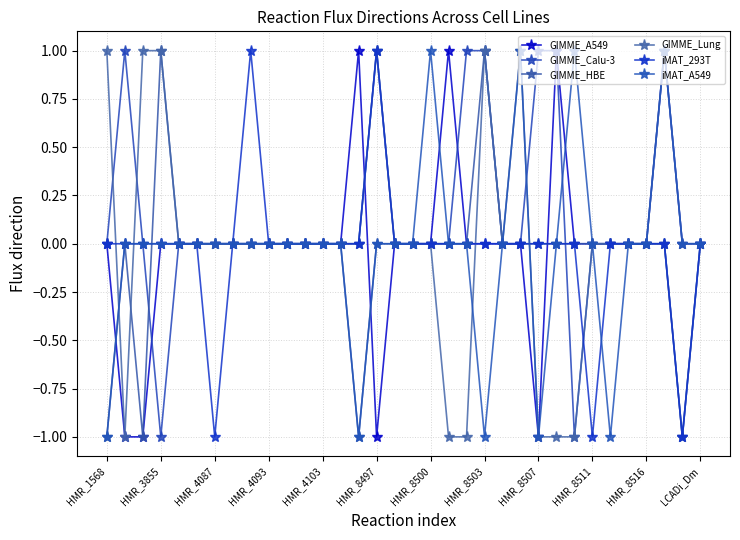

True or false: iMAT_A549 and GIMME_Calu-3 cross at least once.

True